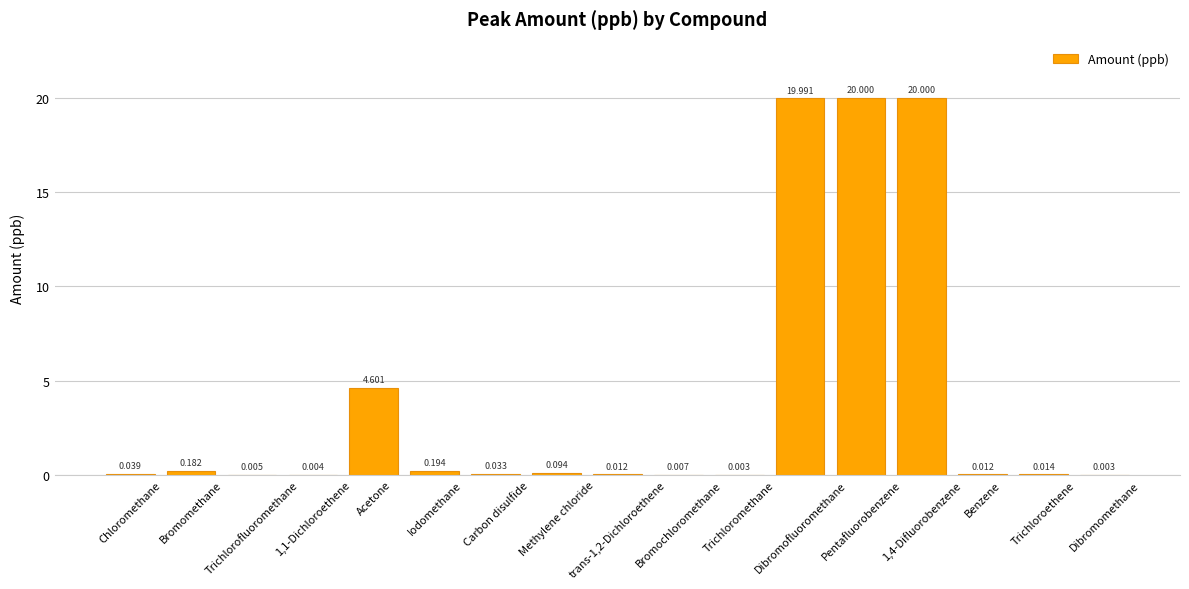

The value at Methylene chloride is 0.1. True or false?

True